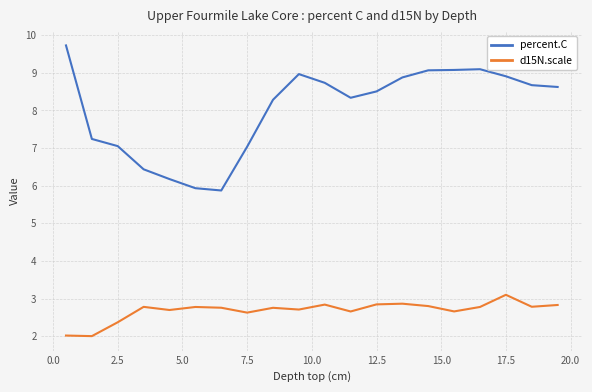

Rank the series by their average value, from lowest to highest.

d15N.scale, percent.C